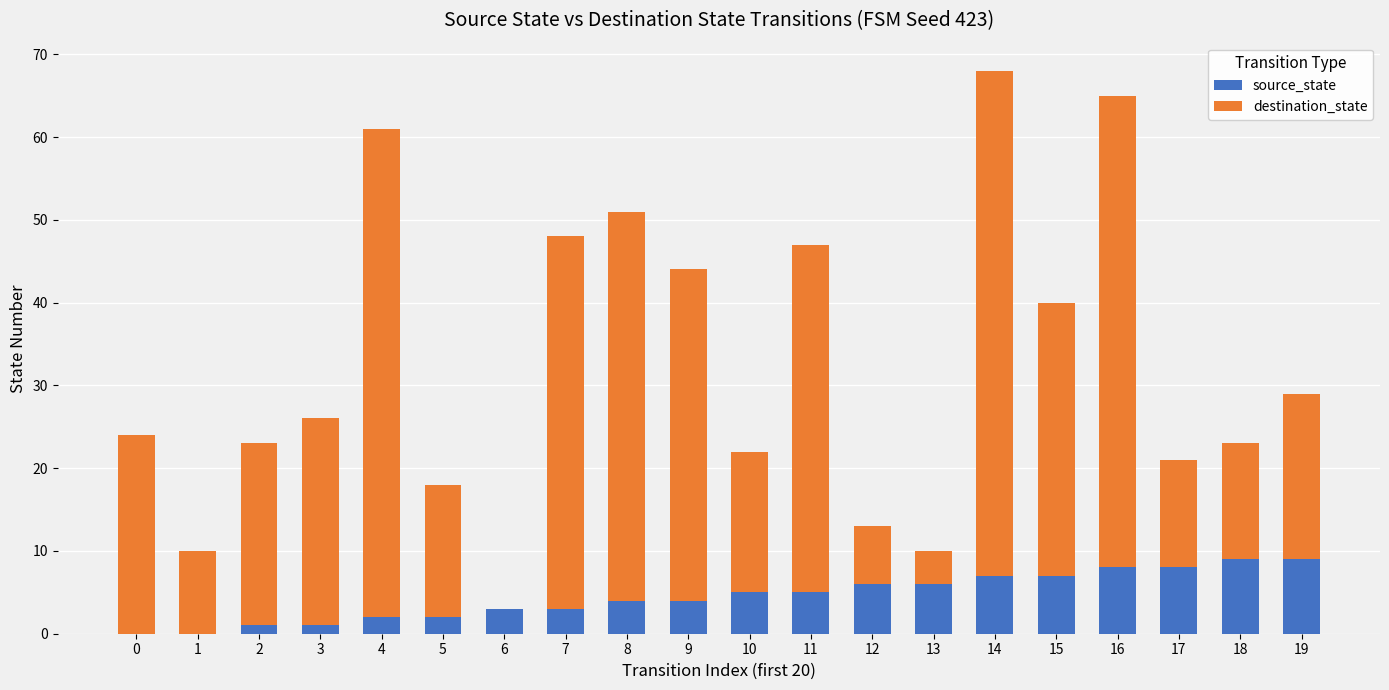

True or false: source_state has a value of 7 at 15.

True